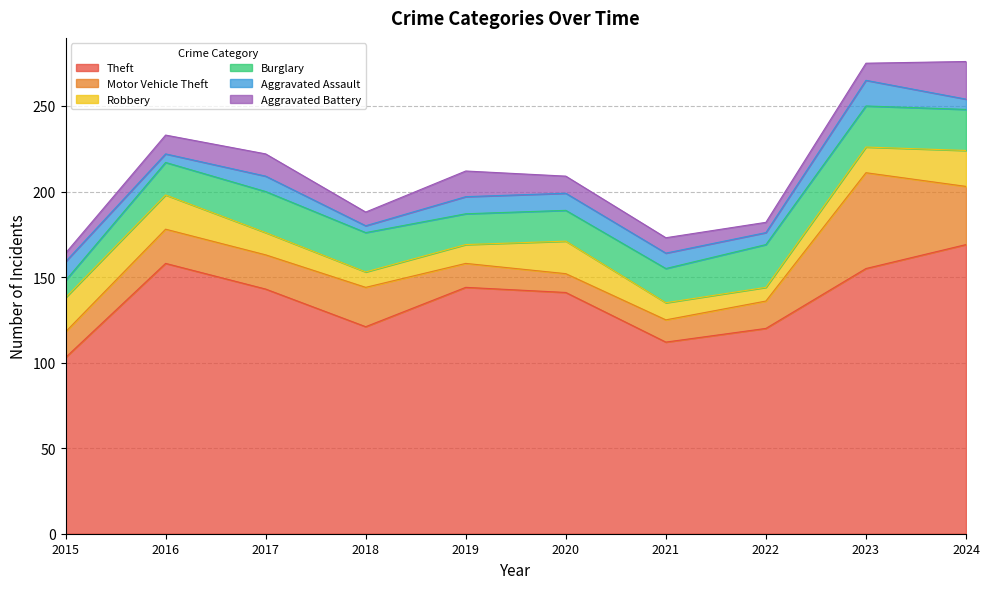

How many series are shown in this chart?

6